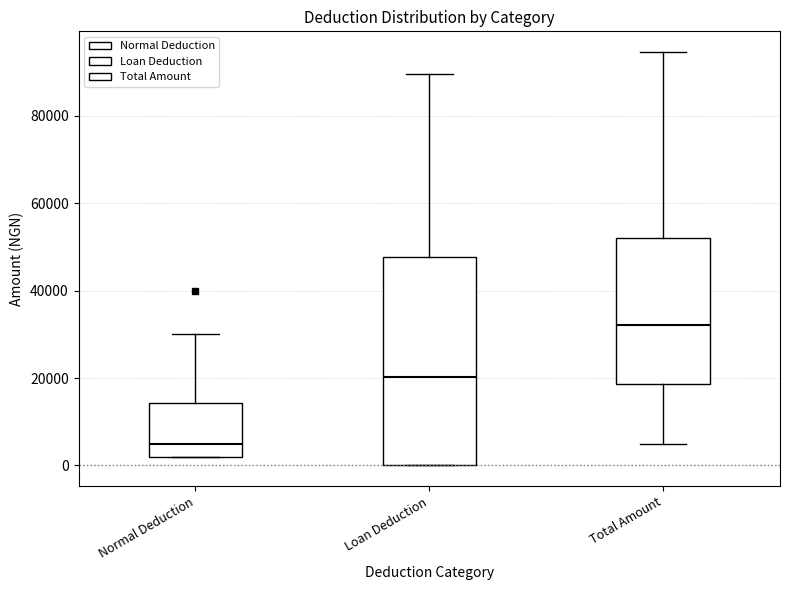

Reading left to right, read every box against the y-axis: the position of its median line, the range the box covers, and the ends of its whiskers. The values are not printed on the chart, so give them approximately, as read against the axis.

Normal Deduction: median 6000, box 2000 to 14000, whiskers 2000 to 30000
Loan Deduction: median 20000, box 0 to 48000, whiskers 0 to 90000
Total Amount: median 32000, box 18000 to 52000, whiskers 6000 to 94000